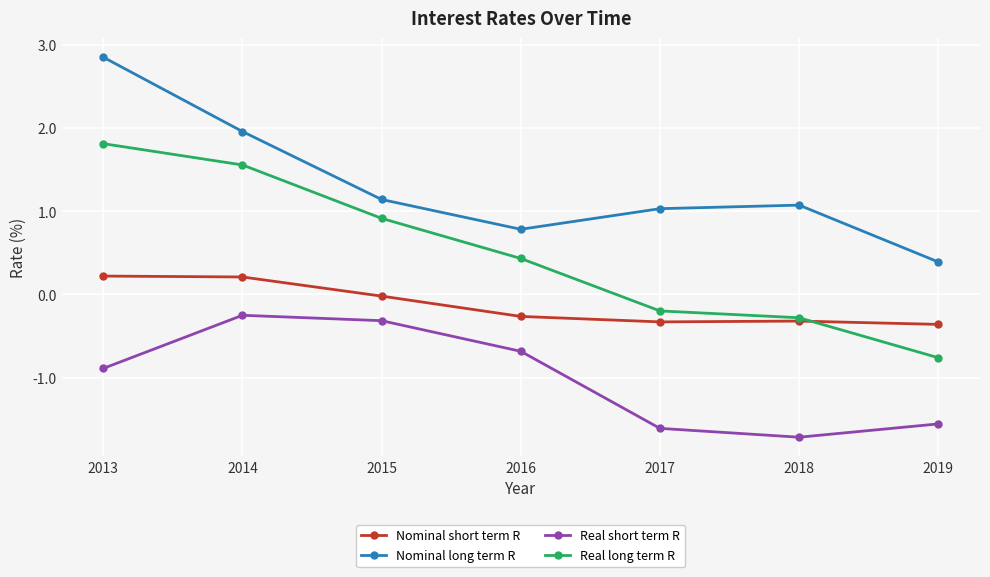

List the series in order of their overall mean, highest first.

Nominal long term R, Real long term R, Nominal short term R, Real short term R